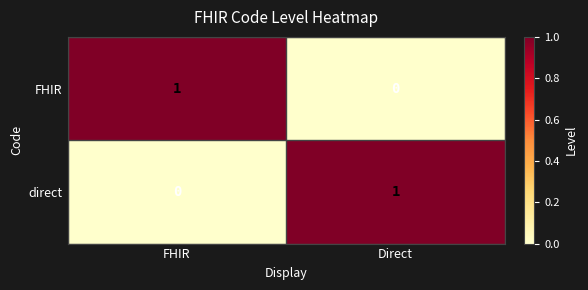

The value of FHIR at Direct is 1. True or false?

False